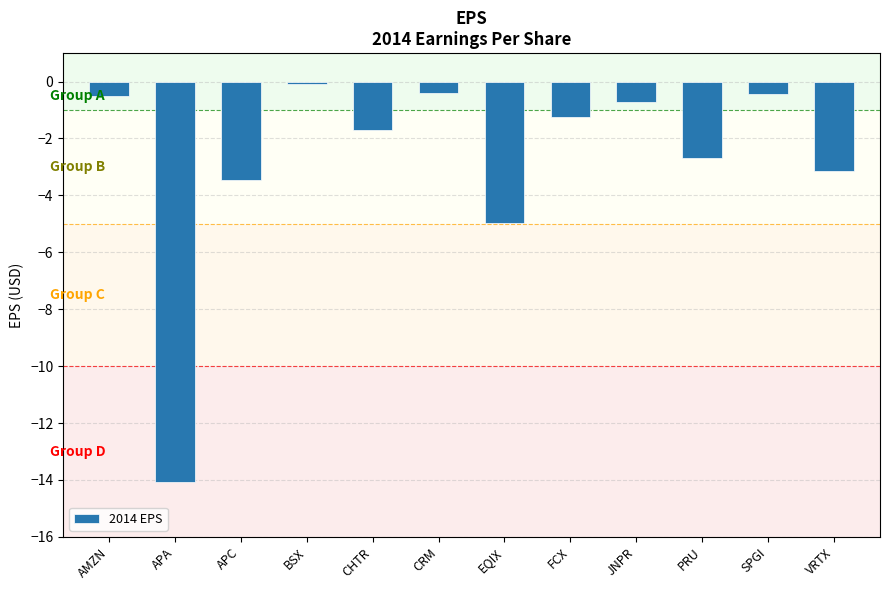

What is the sum of the values at JNPR and VRTX?

-3.9